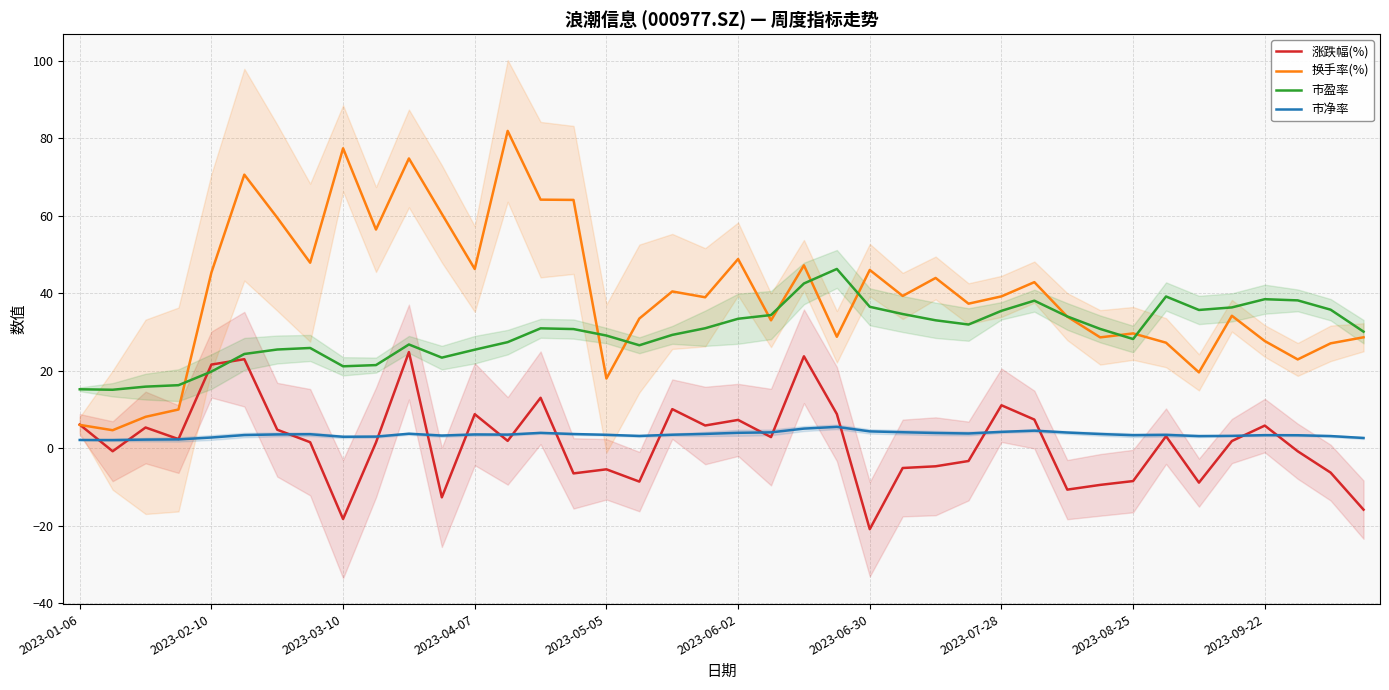

At 30, list the series in order from smallest to largest.

涨跌幅(%), 市净率, 换手率(%), 市盈率